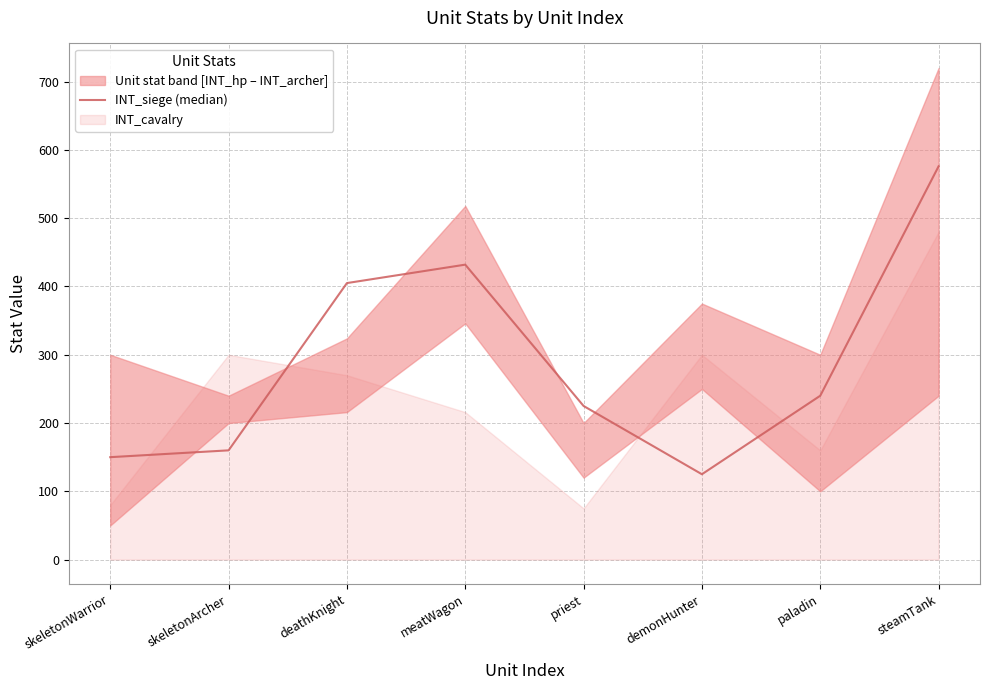

Where is the first local maximum?

meatWagon